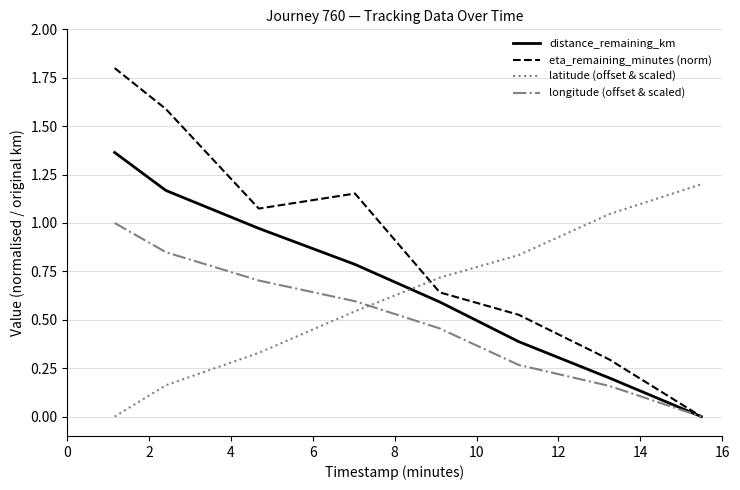

What is the greatest value displayed?

1.8